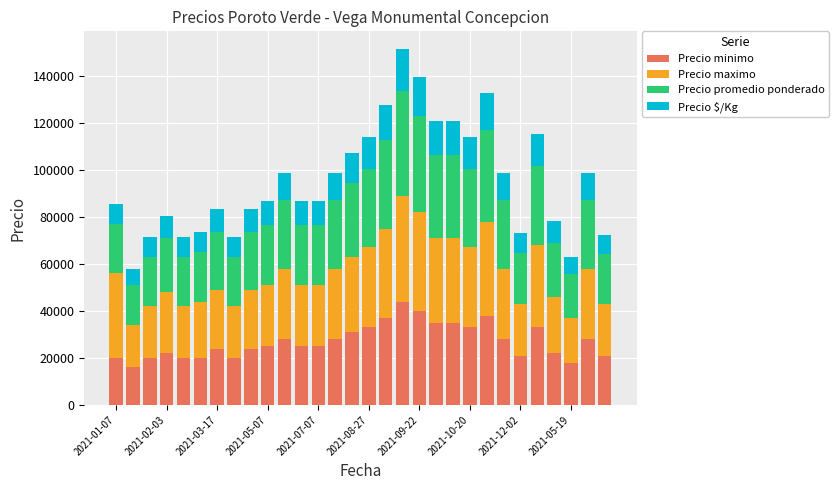

What is the difference between the maximum and minimum values in the Precio minimo series?

28000